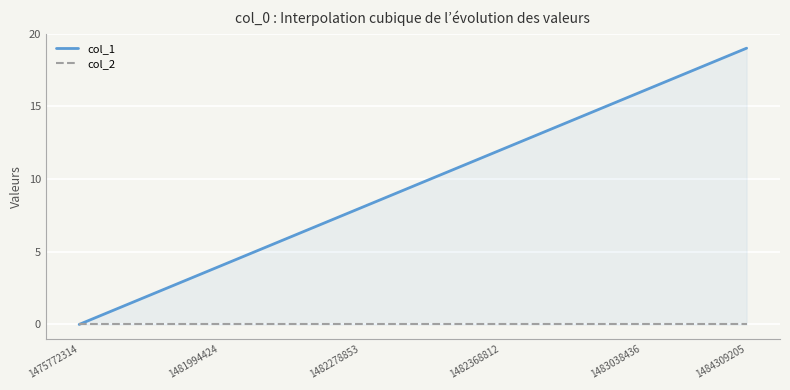

How many lines are shown in the chart?

2